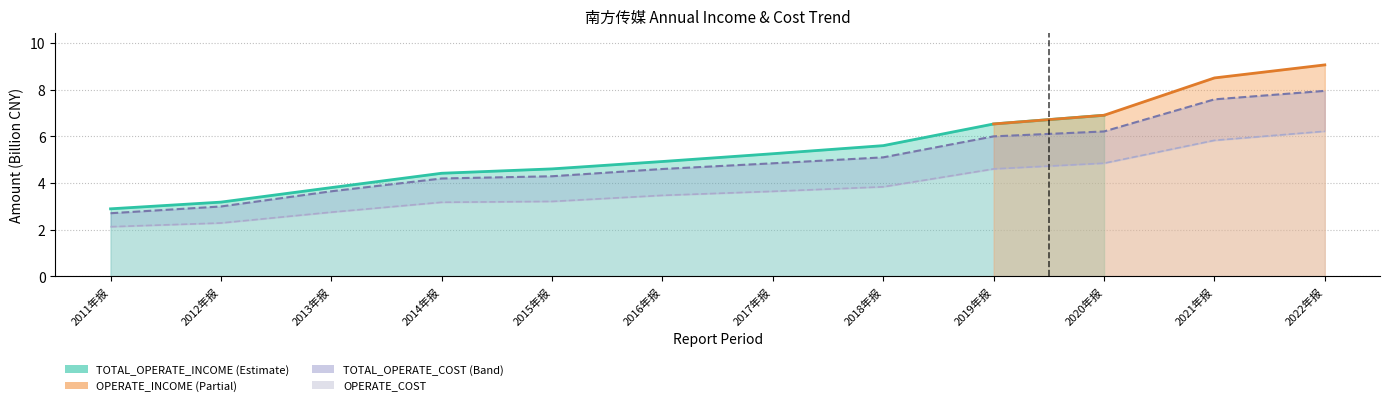

At which label does TOTAL_OPERATE_INCOME reach its minimum?

2011年报